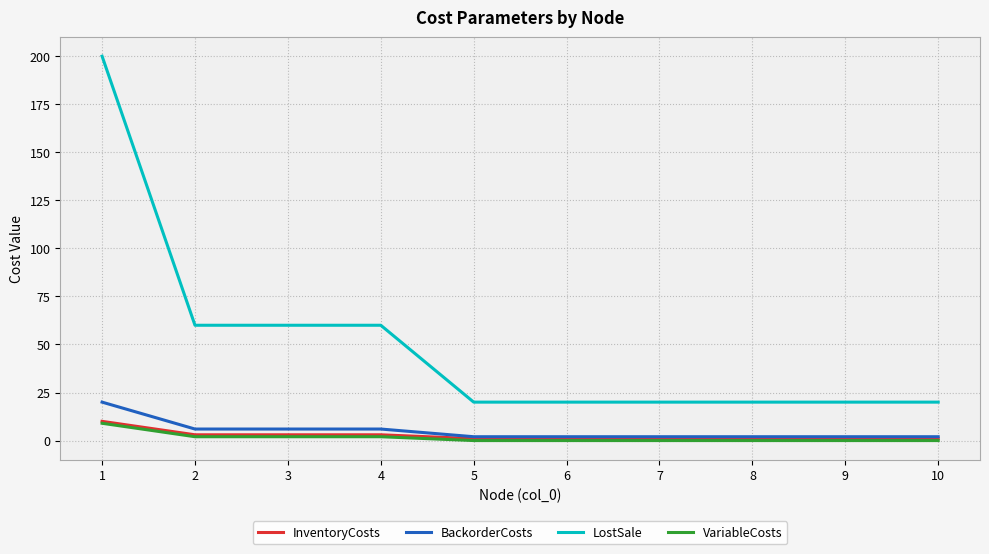

Is the value of LostSale at 3 greater than the value of InventoryCosts at 3?

Yes